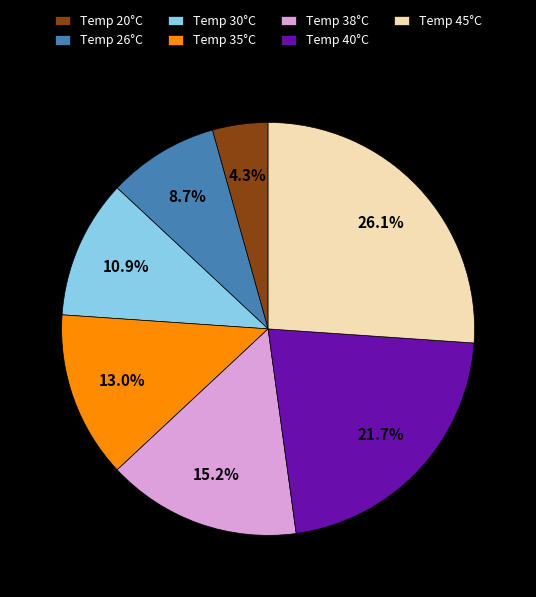

Rank the categories by value from highest to lowest.

Temp 45°C, Temp 40°C, Temp 38°C, Temp 35°C, Temp 30°C, Temp 26°C, Temp 20°C